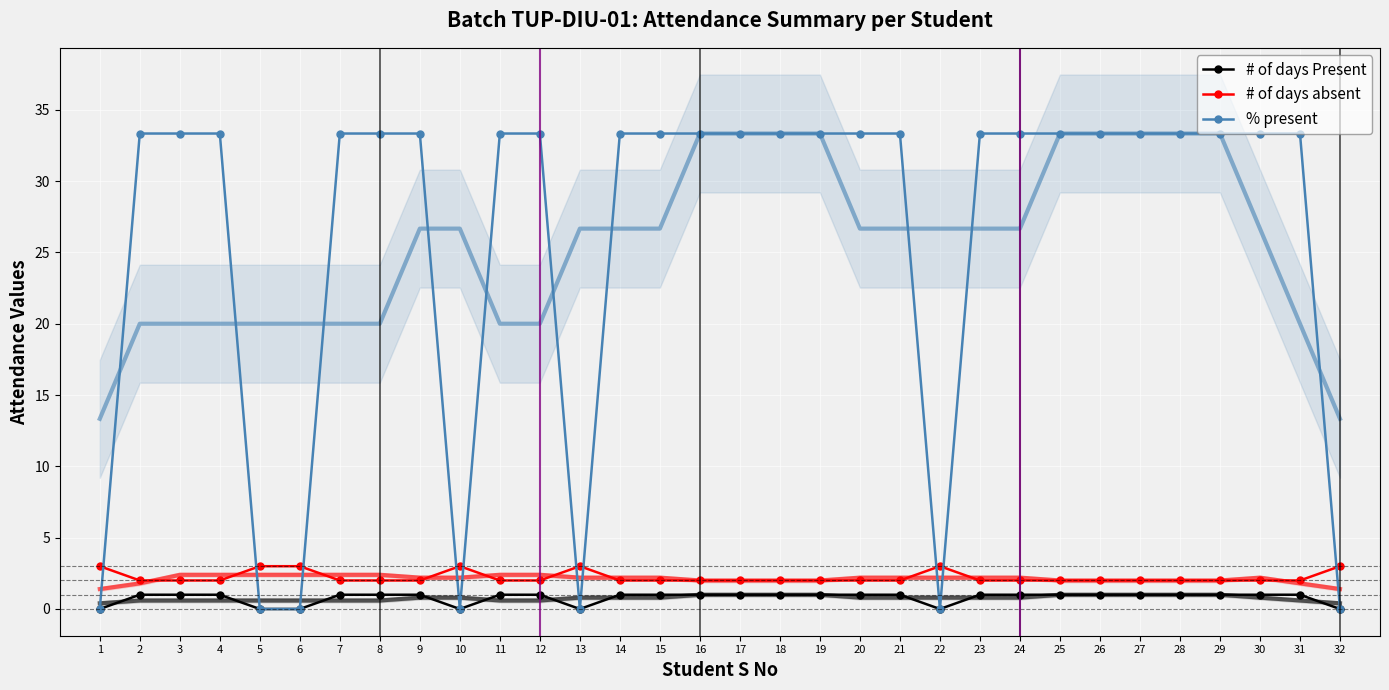

Is the value of # of days Present at 3 greater than the value of # of days absent at 24?

No